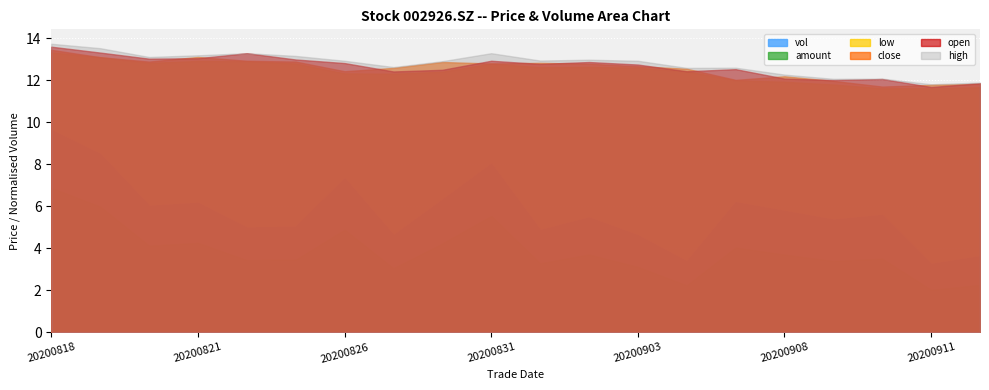

Count the number of categories in the chart.

20